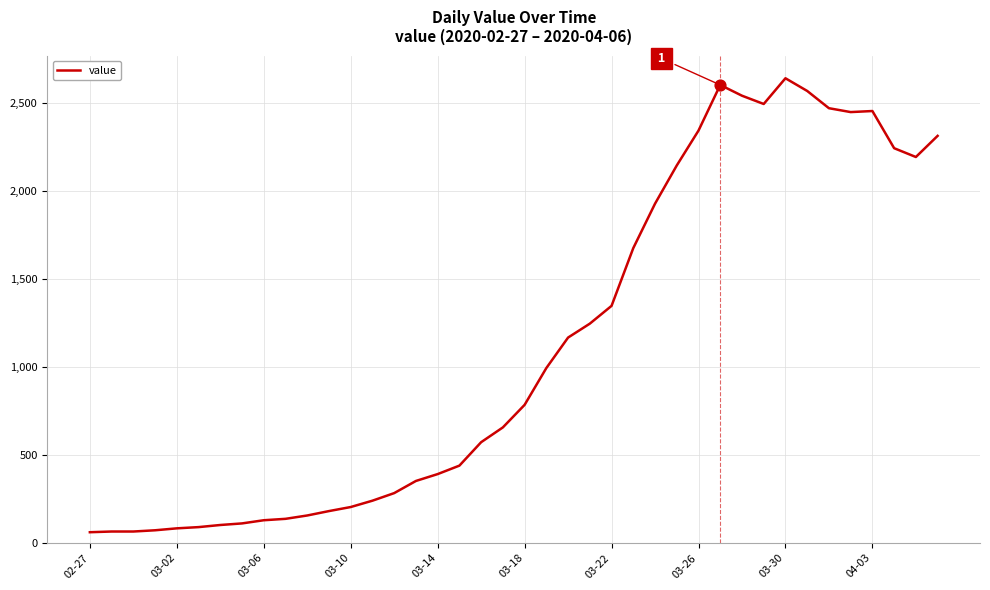

What is the difference between the maximum and minimum values?

2577